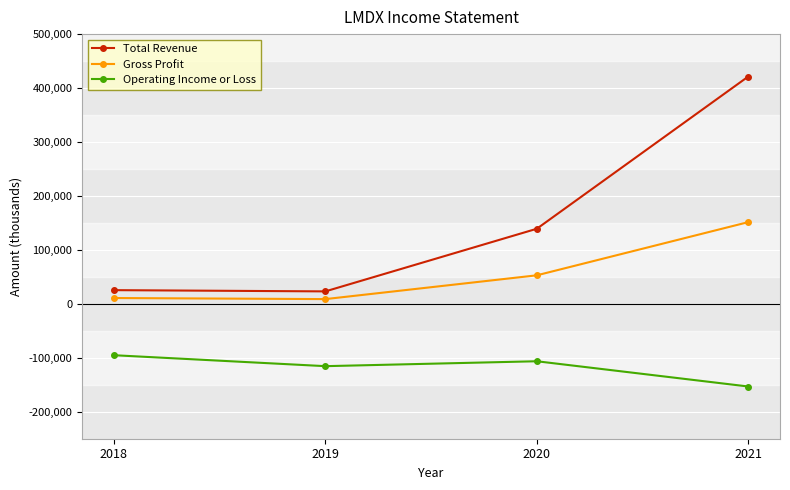

What is the minimum value shown in the chart?

-153200